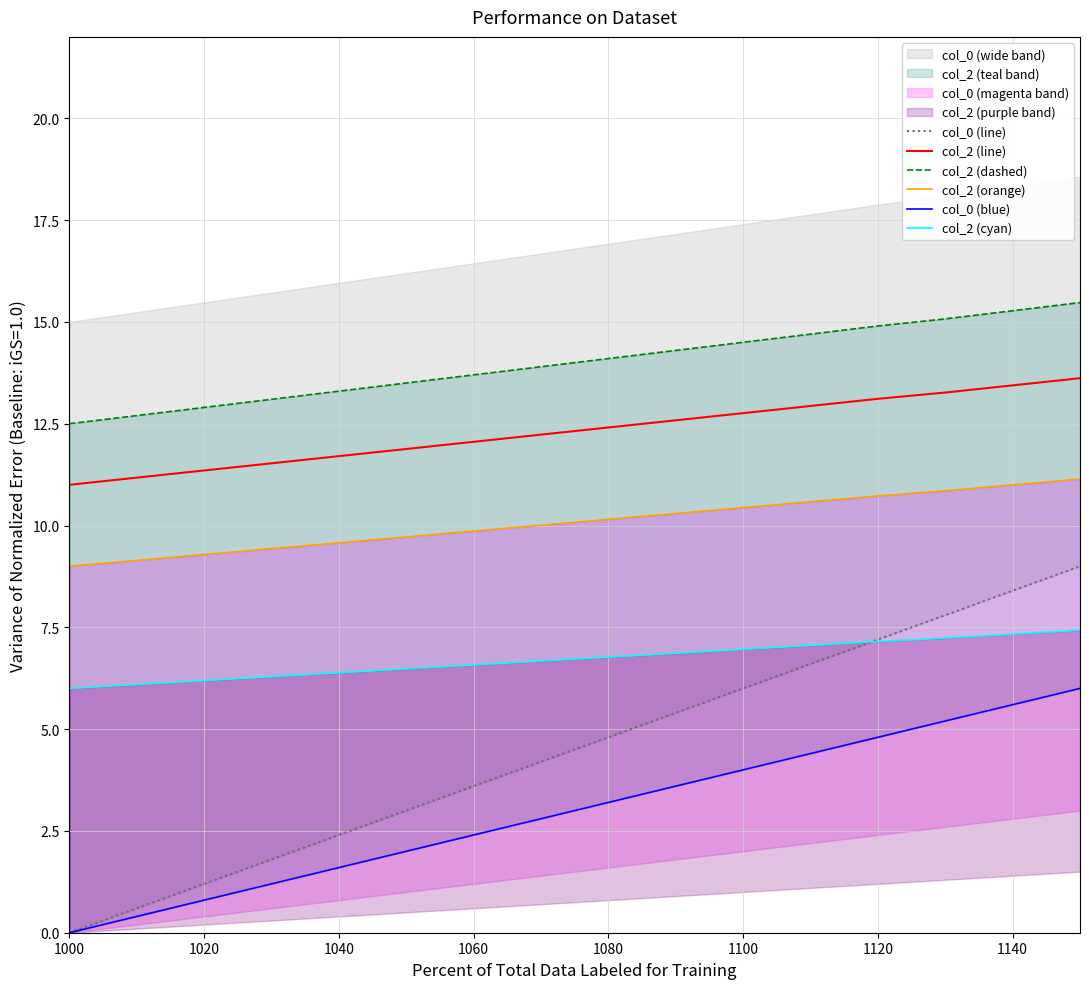

What is the difference between the highest and lowest values at 1000?

12.5